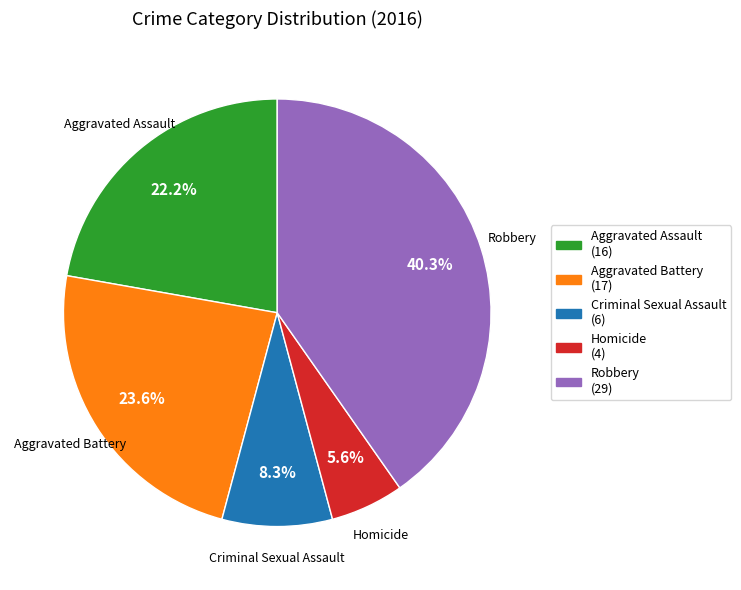

How many segments does this pie chart have?

5